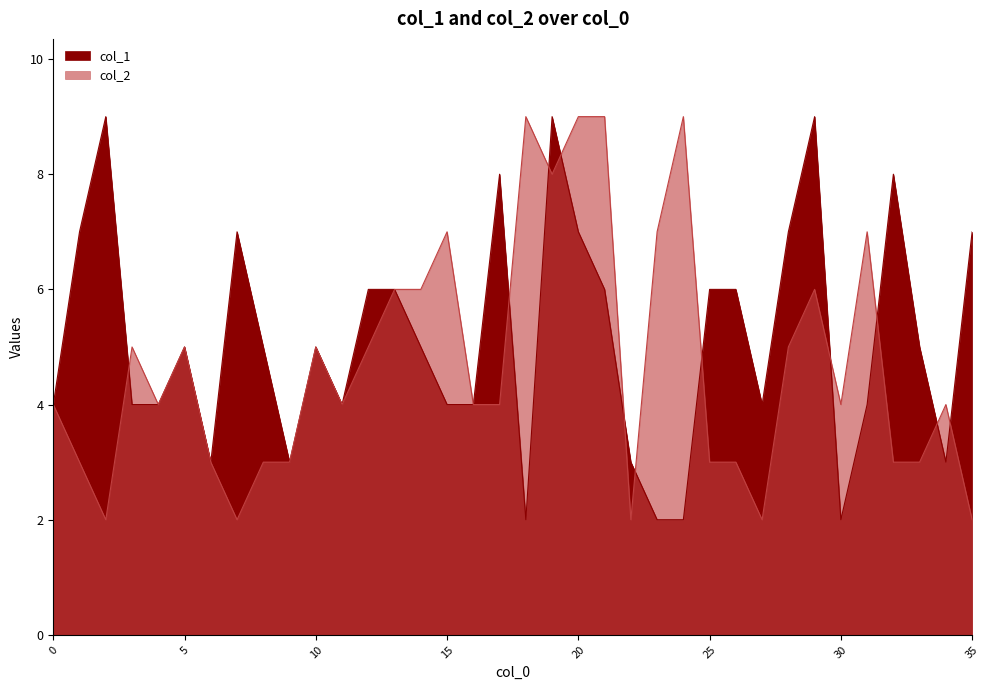

What is the difference between the second highest and minimum values in the col_1 series?

7